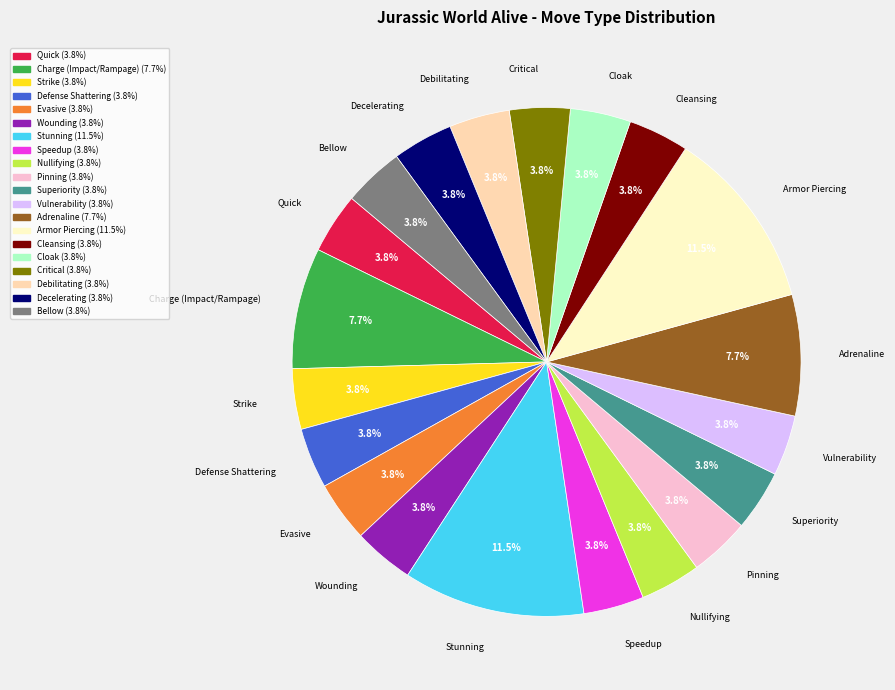

To the nearest percent, what portion does Cloak represent?

4%